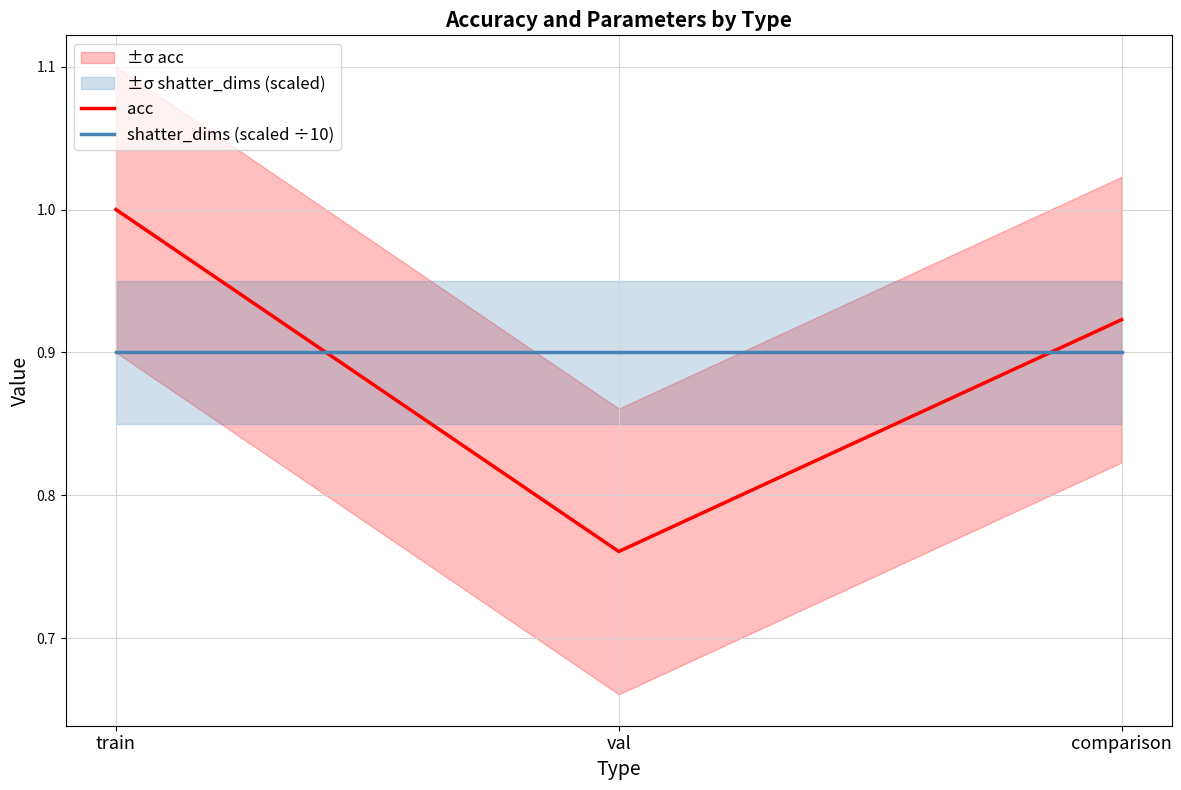

What is the sum of all shatter_dims (scaled ÷10) values?

2.7